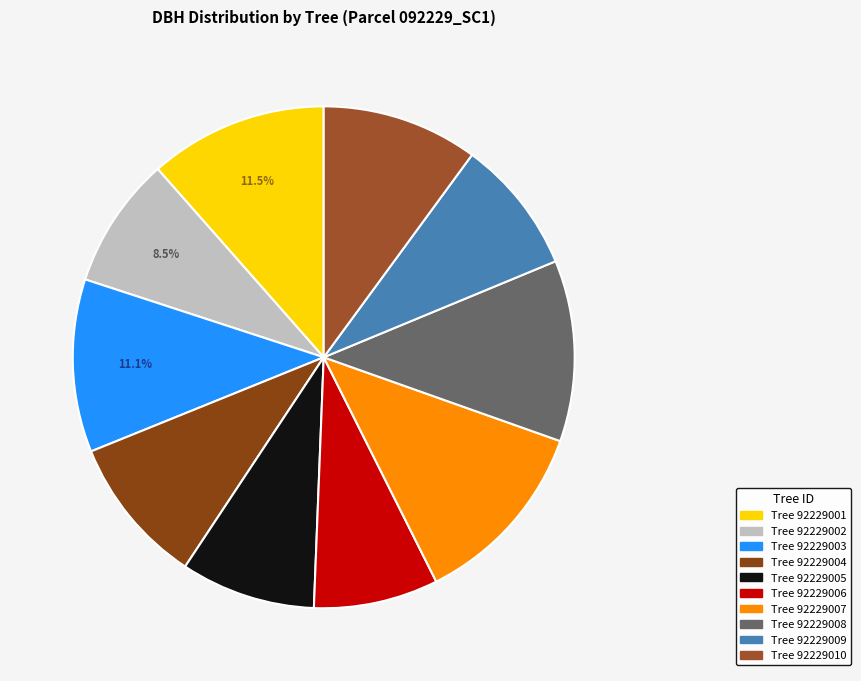

How many segments does this pie chart have?

10